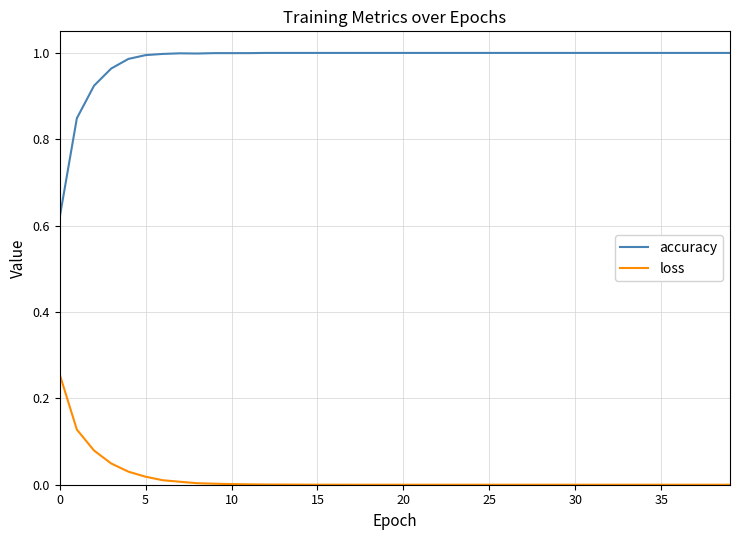

Rank the series by their average value, from lowest to highest.

loss, accuracy